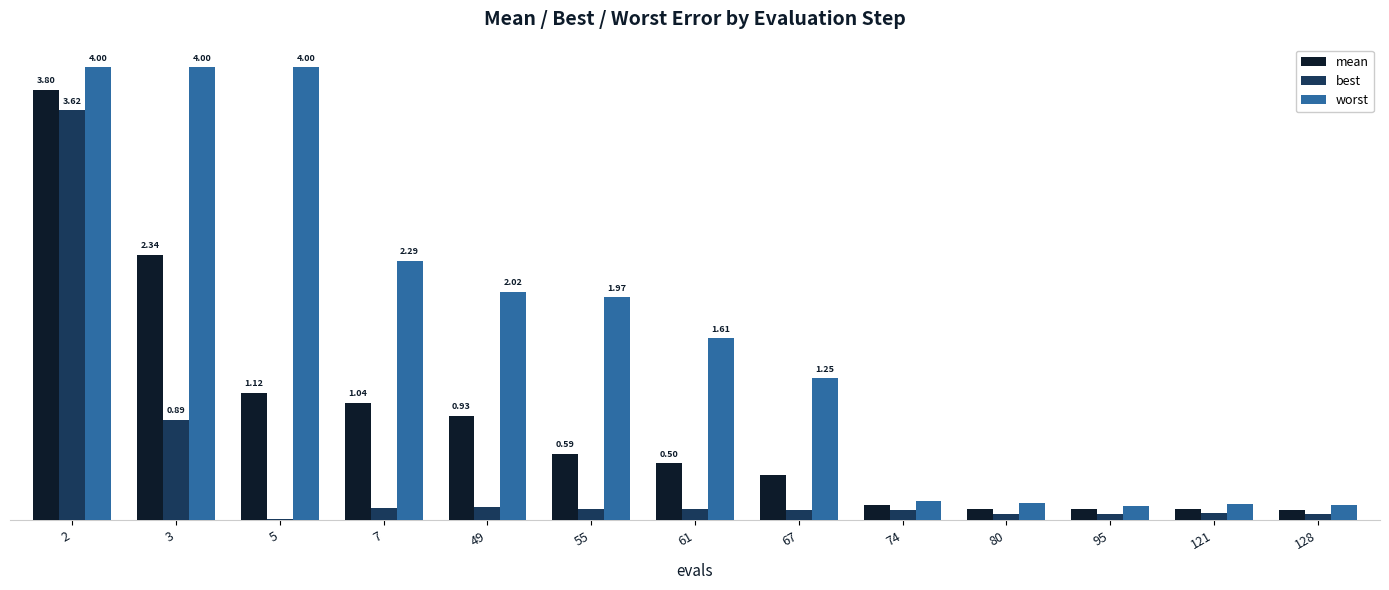

What are all the series names shown in the legend?

mean, best, worst